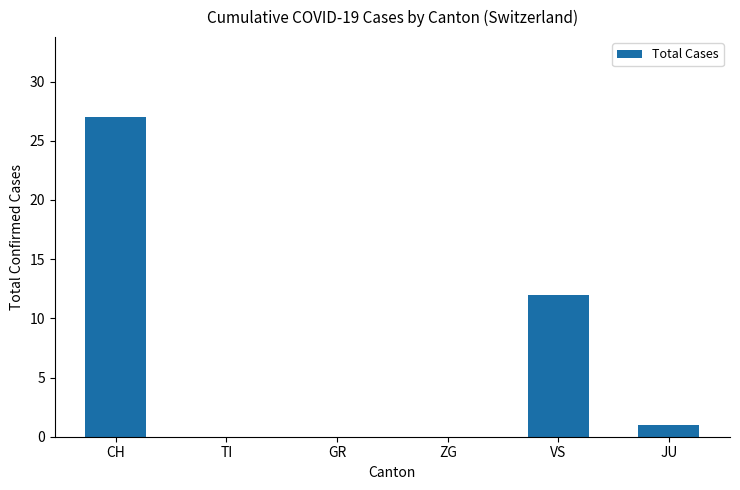

True or false: the data shows -10 at GR.

False